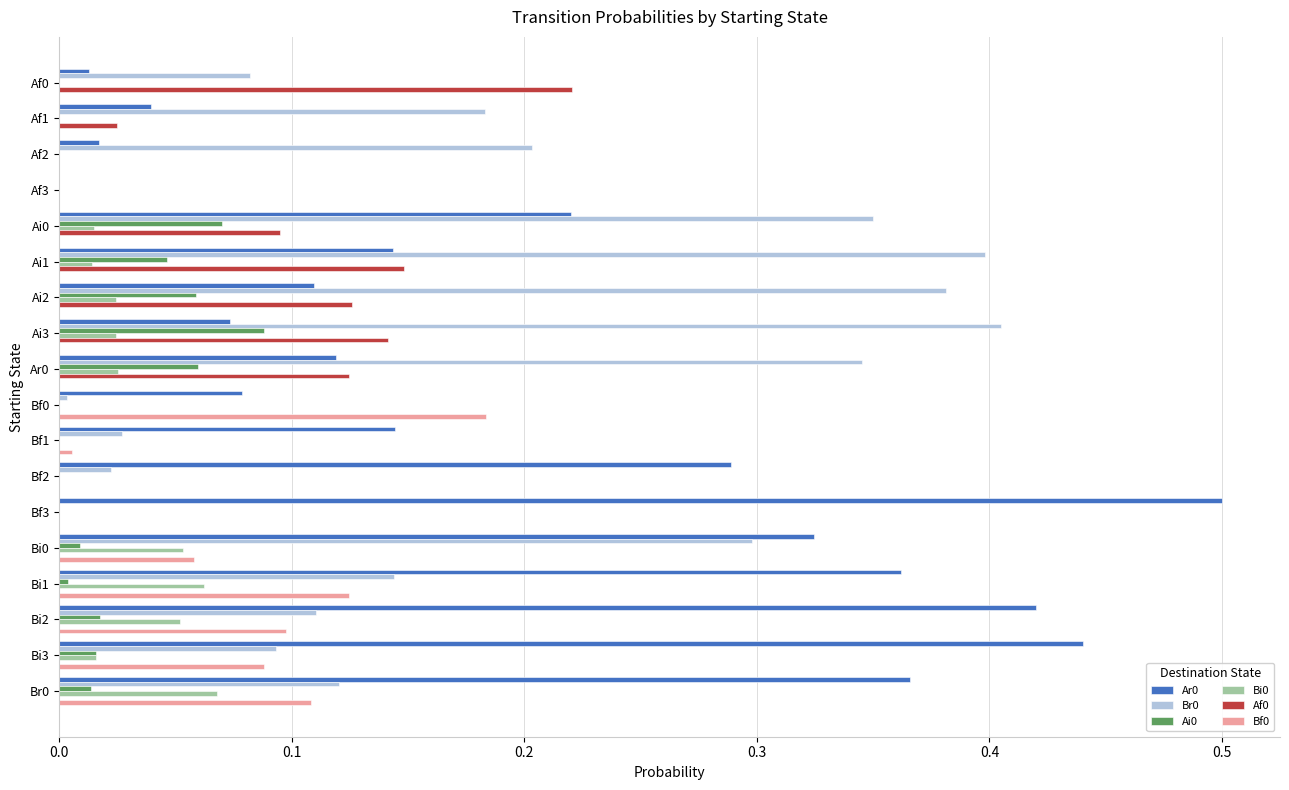

Is the value of Ar0 at Ai0 greater than the value of Bf0 at Ai1?

Yes